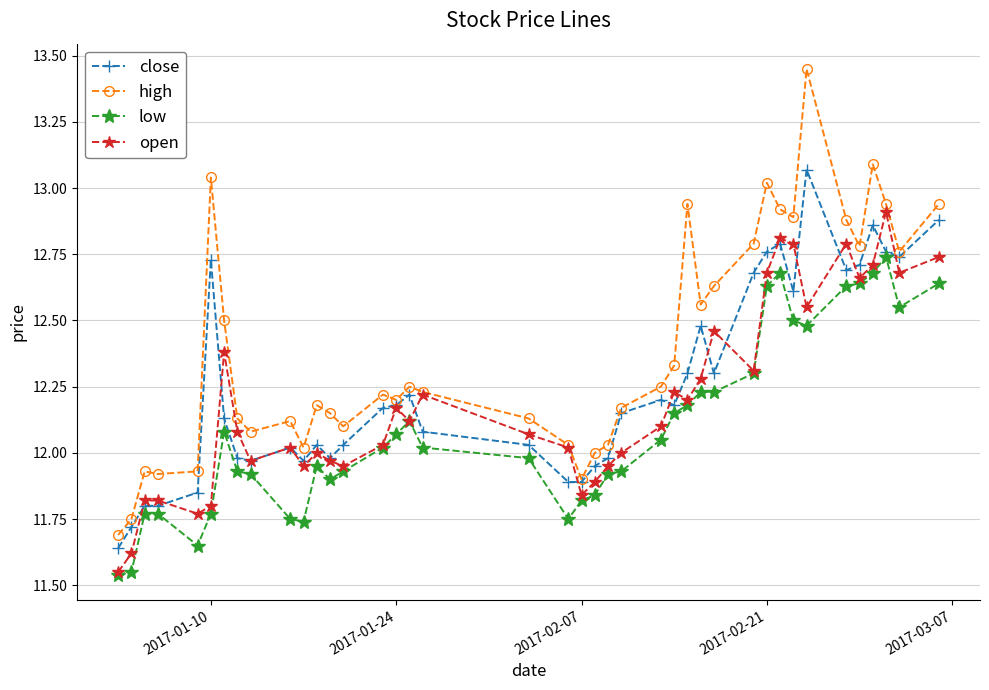

In high, how many points are higher than both neighbors (excluding endpoints)?

10